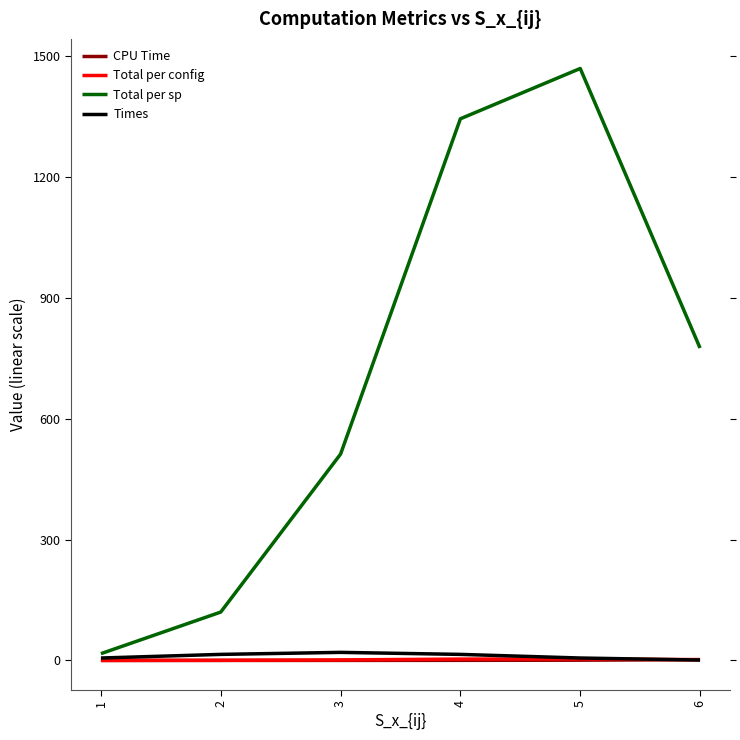

What is the maximum value shown in the chart?

1468.8